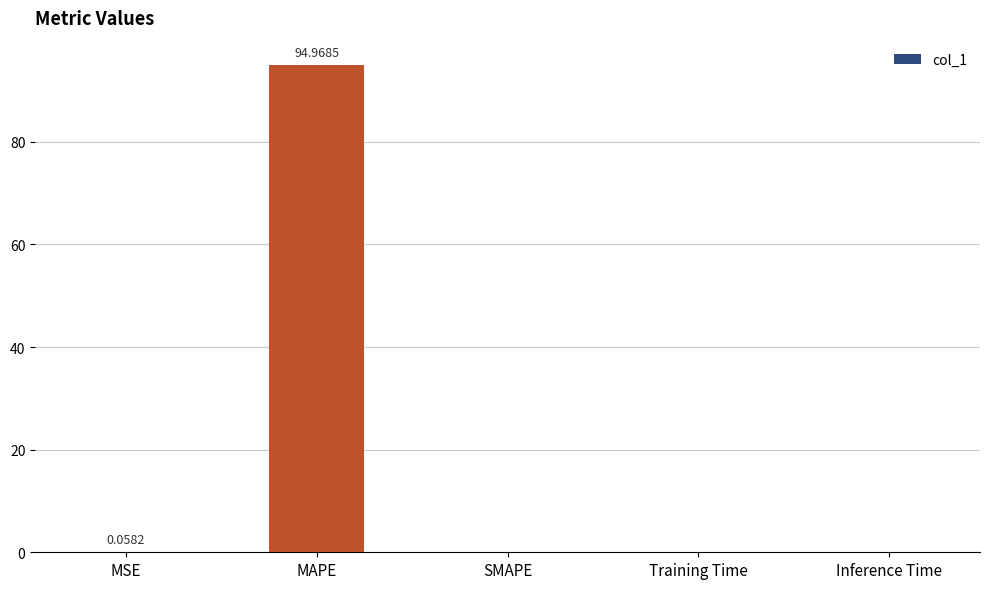

Are the bars horizontal?

No